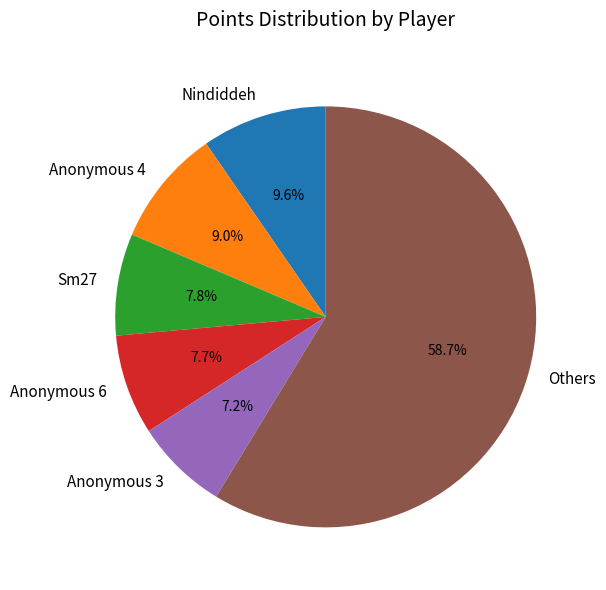

Is there a majority slice in this chart?

Yes